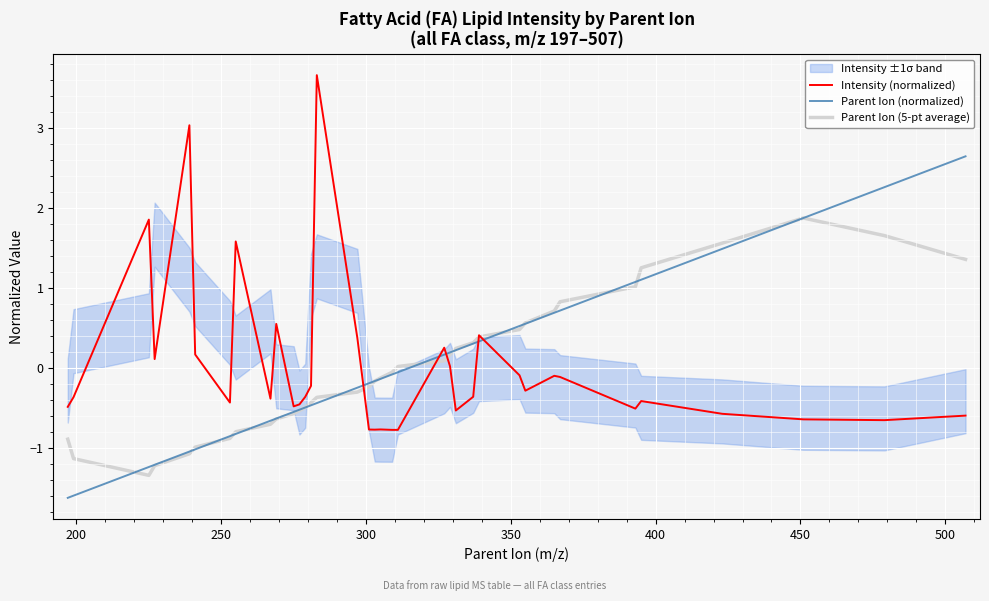

How many data points in Intensity (normalized) are less than 0?

25